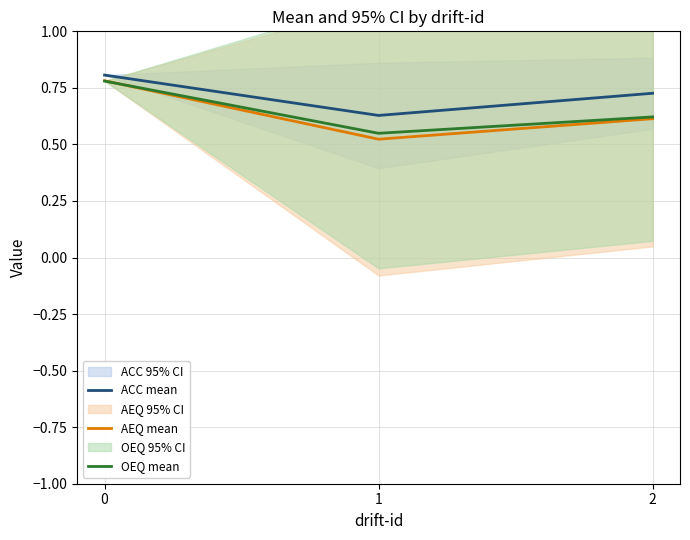

Which series has the largest total across all categories?

ACC mean